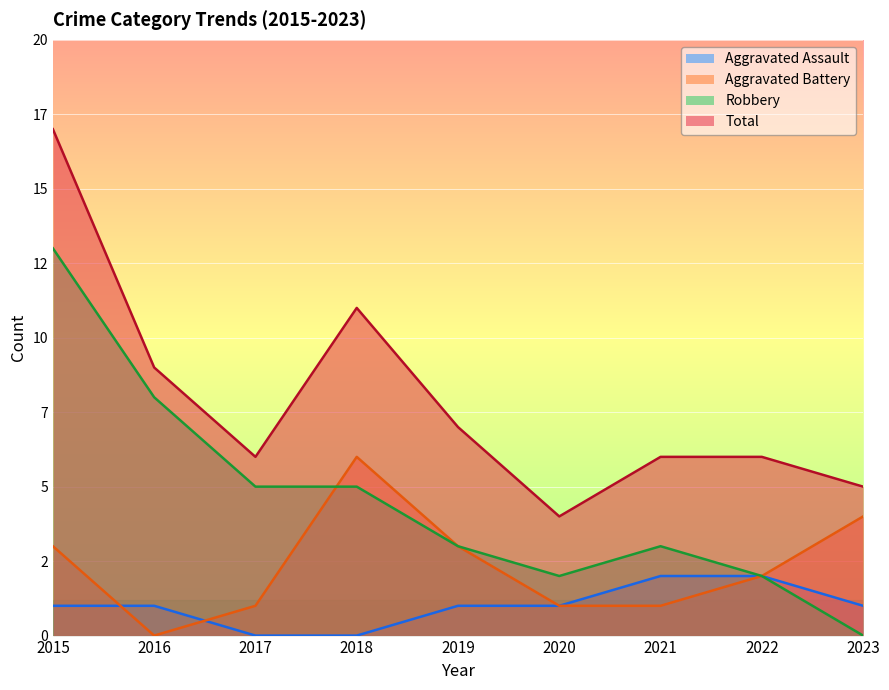

List the series in order of their peak value, highest first.

Total, Robbery, Aggravated Battery, Aggravated Assault